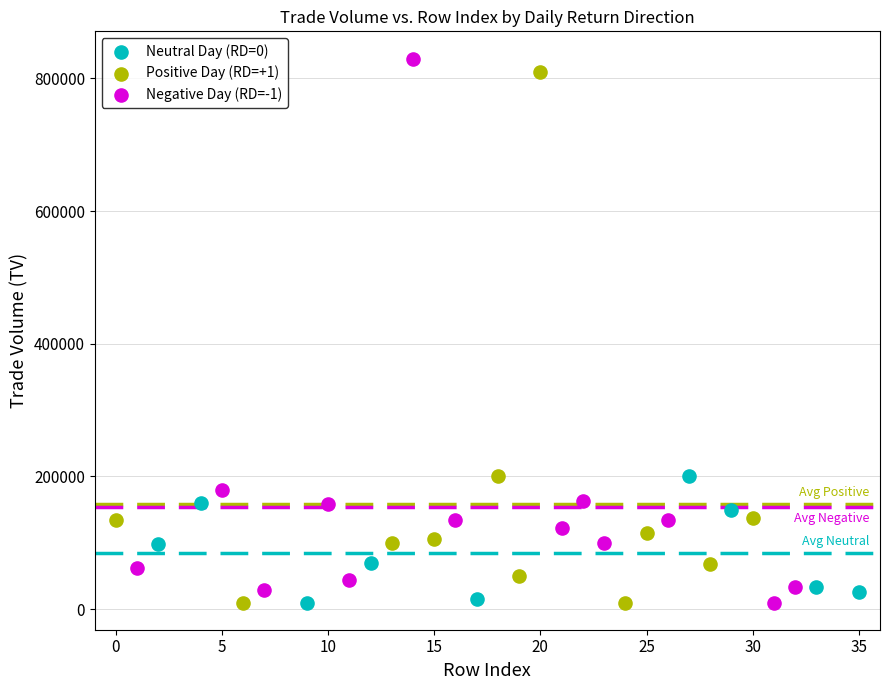

Which series reaches the maximum Y coordinate?

Negative Day (RD=-1)